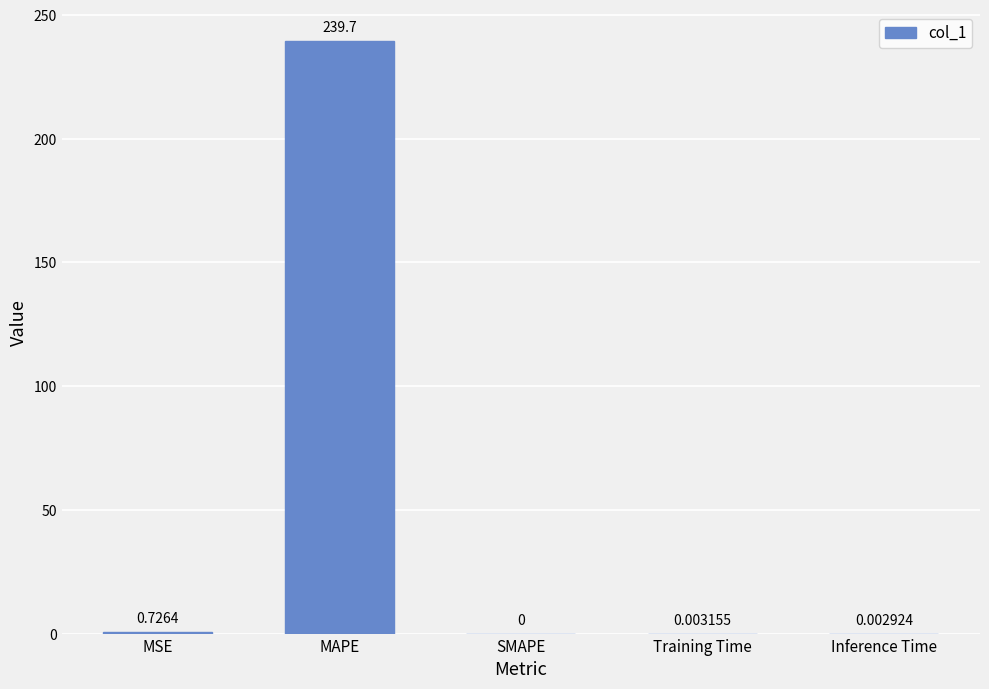

Where is the data nearest to the value 119?

MSE